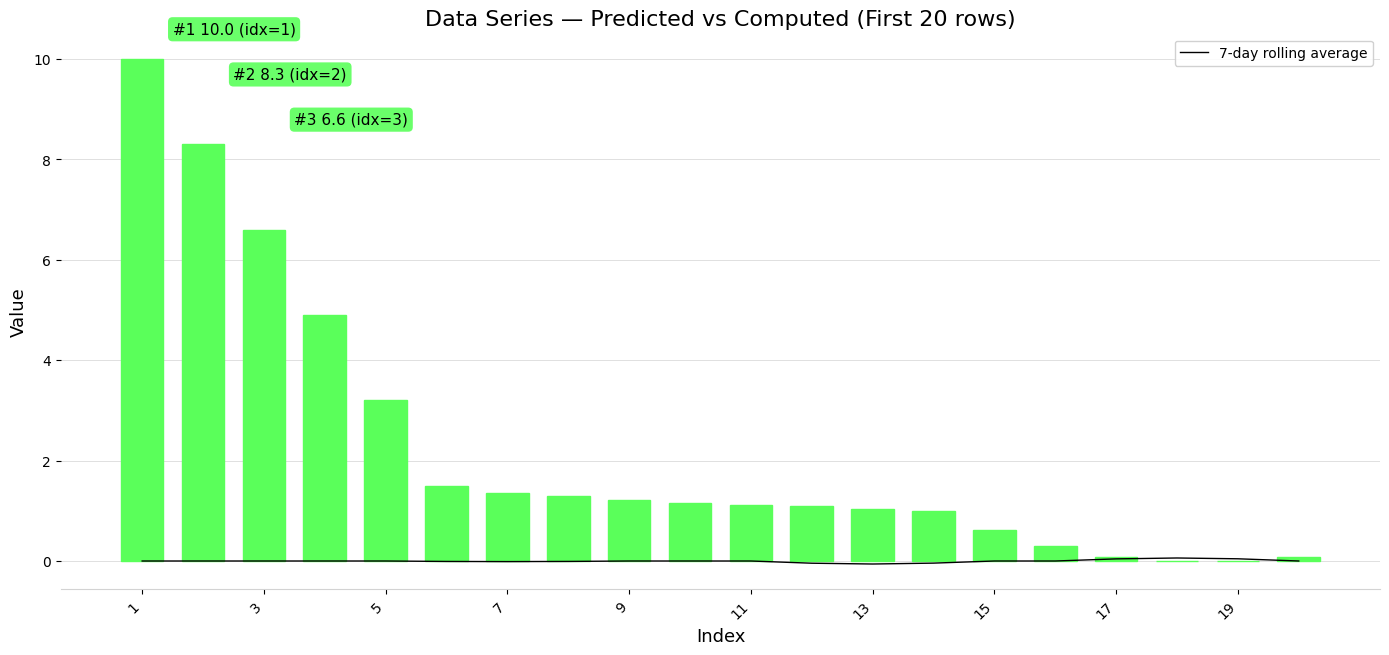

How many data points does each series have?

20